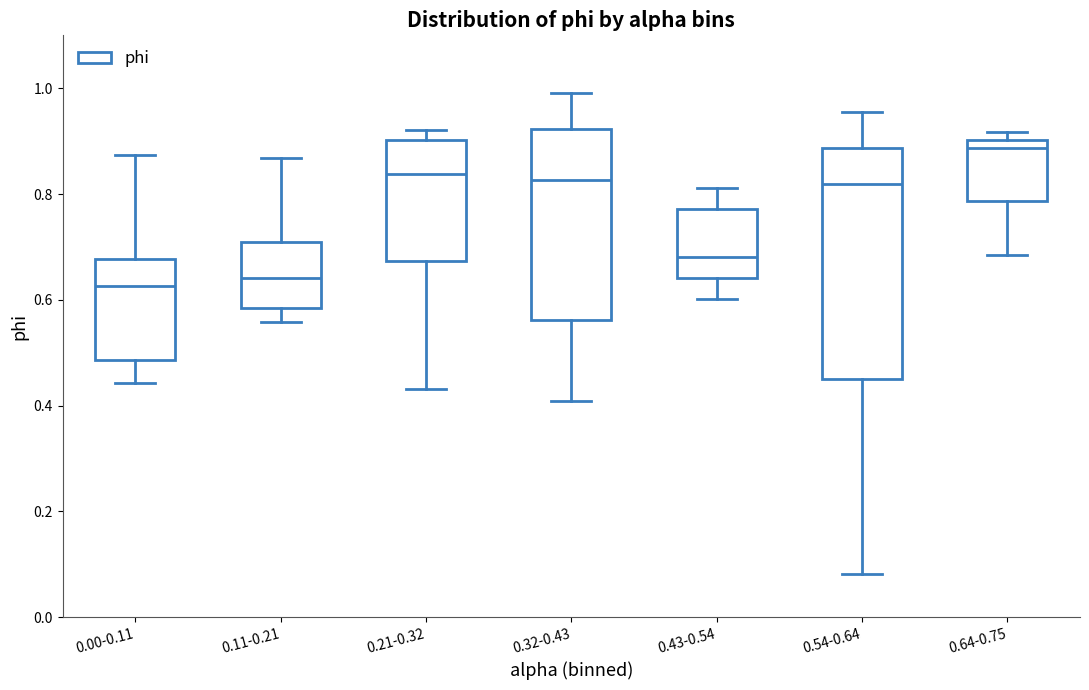

Comparing the boxes themselves (not the whiskers), which one is the tallest?

0.54-0.64